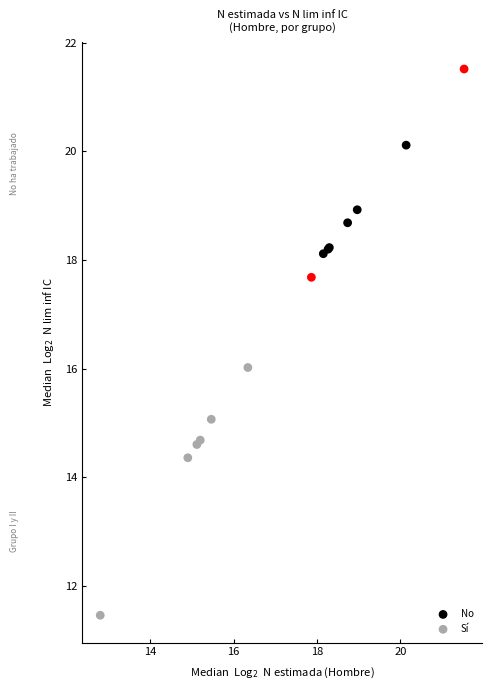

Which series has the largest Y range (max minus min)?

Sí